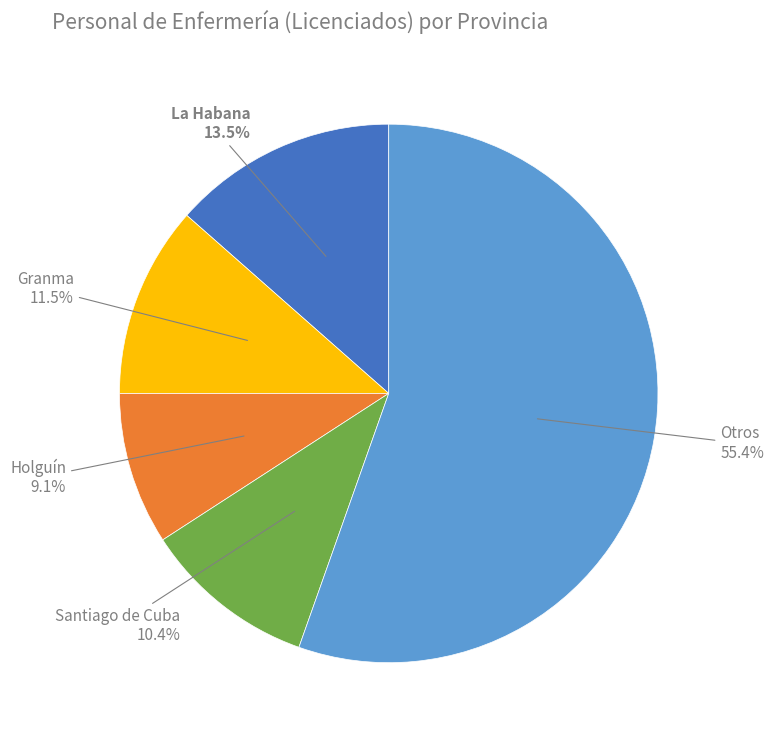

How many slices are in this pie chart?

5